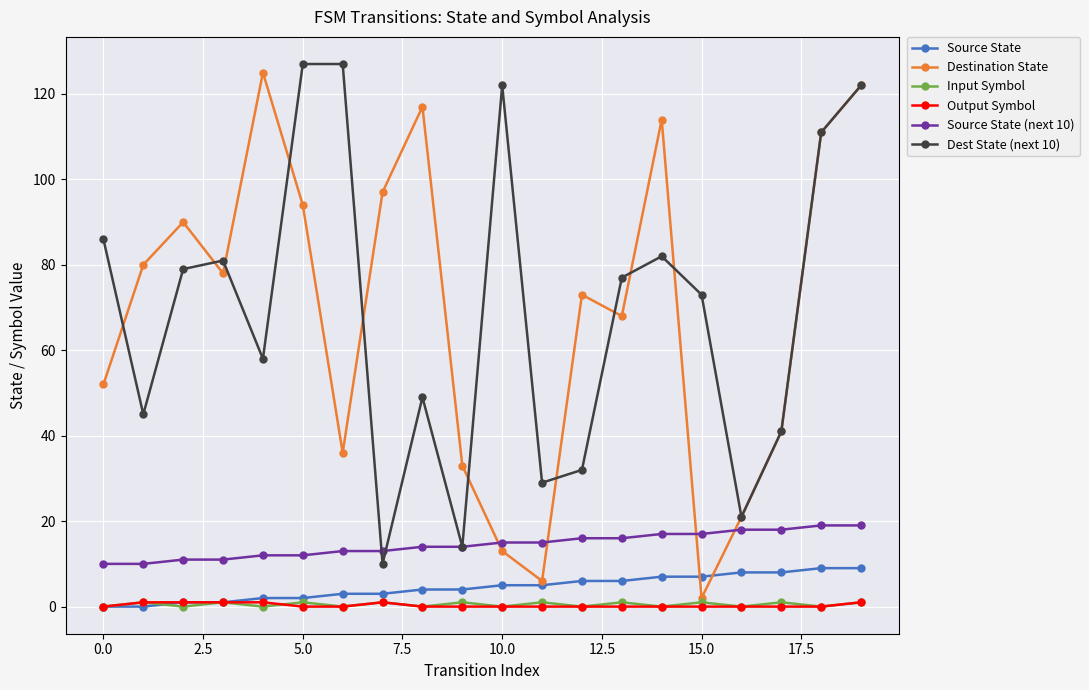

True or false: Dest State (next 10) and Output Symbol cross at least once.

False